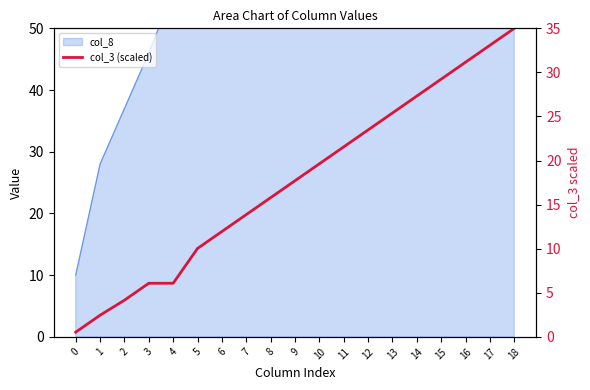

Reading right to left, what are all the values shown in this chart?

18=35.0	17=33.1	16=31.2	15=29.2	14=27.3	13=25.4	12=23.5	11=21.6	10=19.6	9=17.7	8=15.8	7=13.9	6=12.0	5=10.0	4=6.1	3=6.1	2=4.2	1=2.5	0=0.5